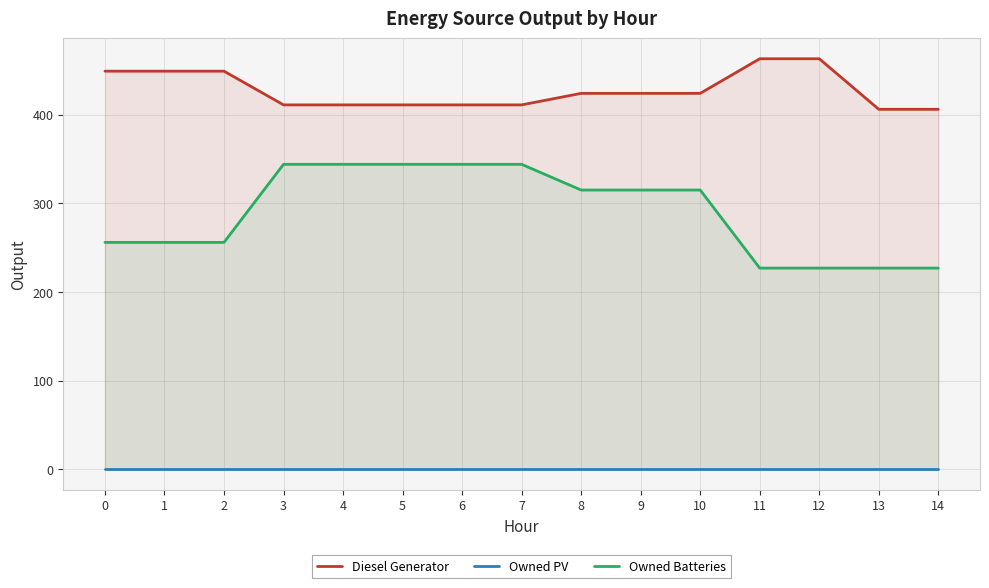

At which category does the chart reach its peak across all series?

11